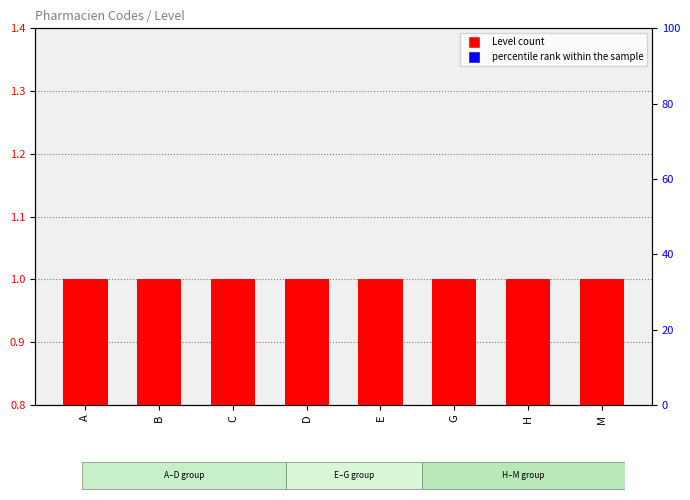

What is the highest value of the Level (code count) series?

1.0